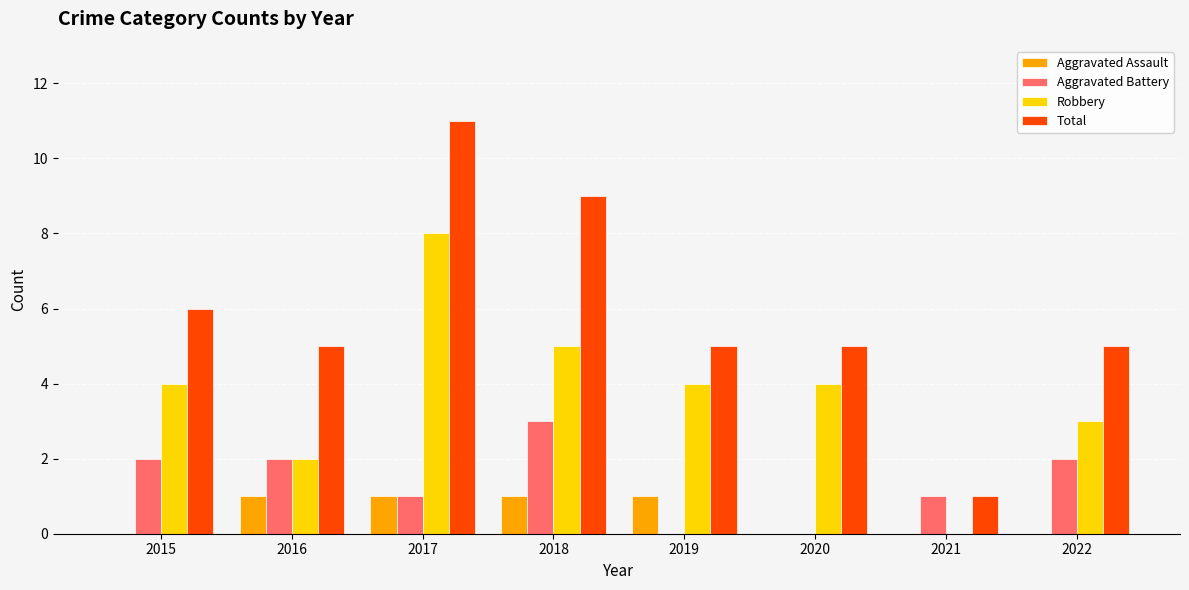

How many groups of bars are there?

8